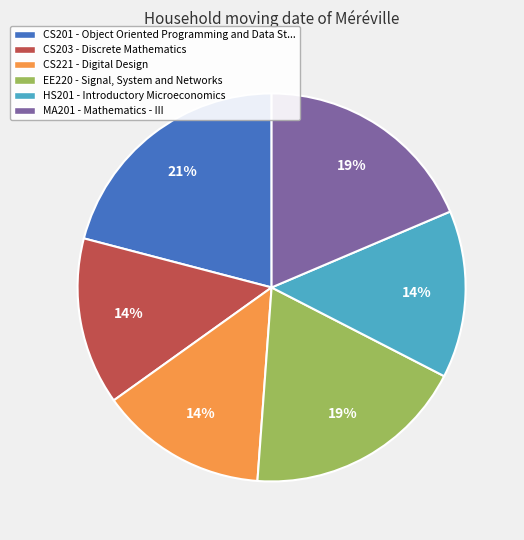

To the nearest percent, what portion does HS201 represent?

14%